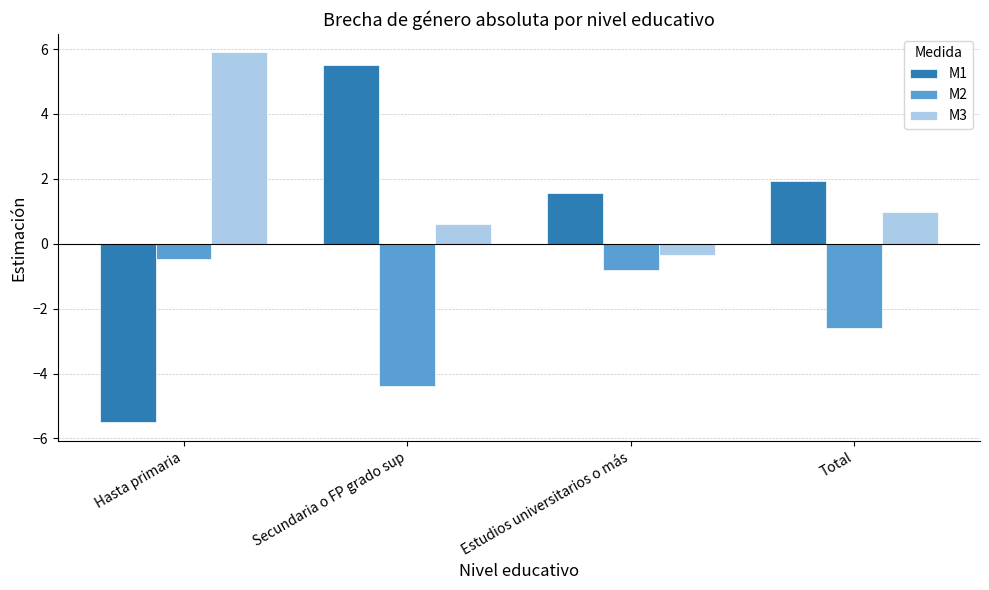

Reading left to right, what are all the values shown in this chart?

M1: Hasta primaria=-5.5	Secundaria o FP grado sup=5.5	Estudios universitarios o más=1.6	Total=1.9
M2: Hasta primaria=-0.5	Secundaria o FP grado sup=-4.4	Estudios universitarios o más=-0.8	Total=-2.6
M3: Hasta primaria=5.9	Secundaria o FP grado sup=0.6	Estudios universitarios o más=-0.4	Total=1.0